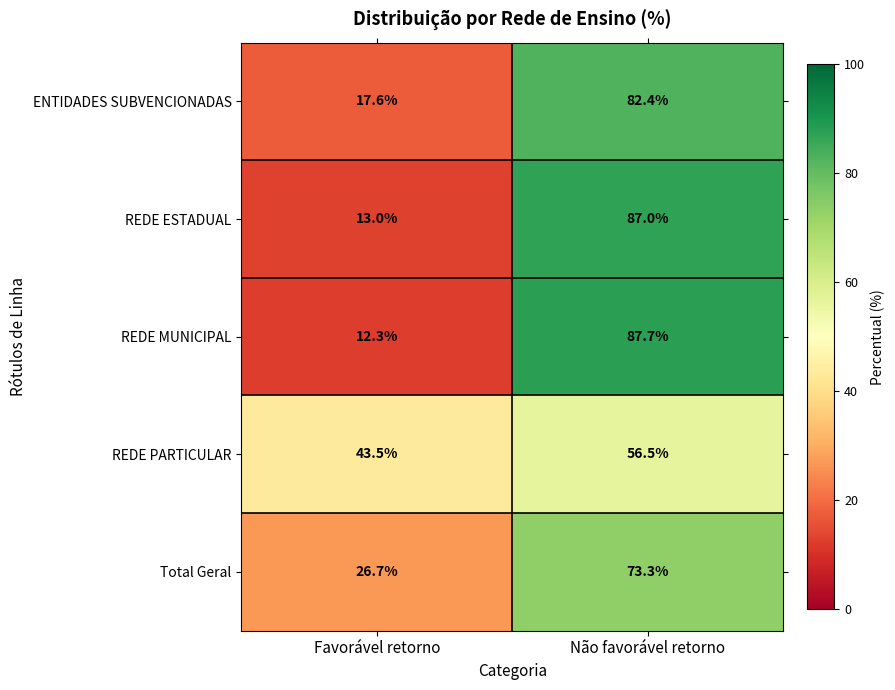

Reading right to left, transcribe all the data shown in this chart.

ENTIDADES SUBVENCIONADAS: 82.4	17.6
REDE ESTADUAL: 87.0	13.0
REDE MUNICIPAL: 87.7	12.3
REDE PARTICULAR: 56.5	43.5
Total Geral: 73.3	26.7